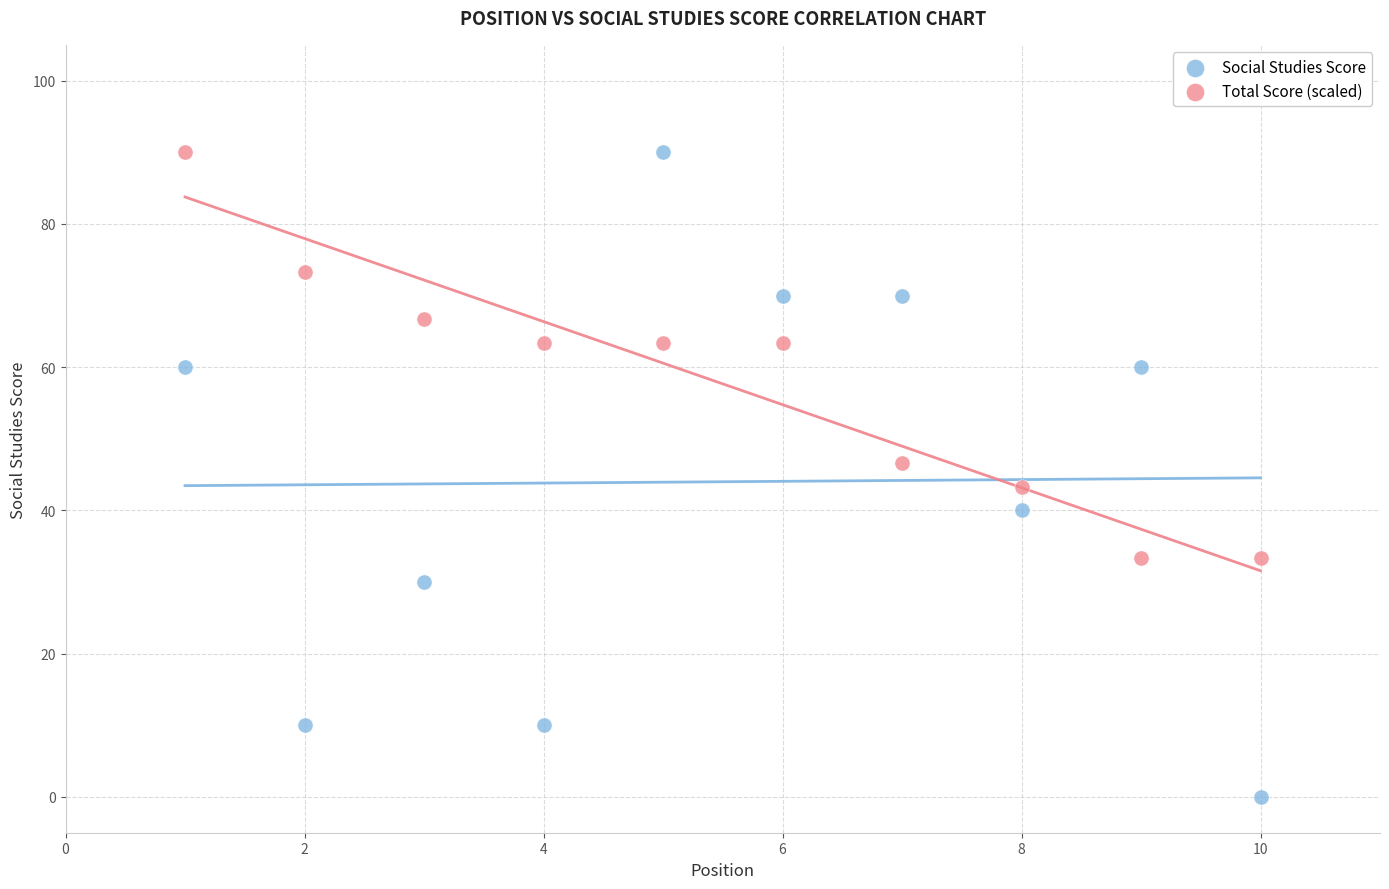

Which series has the largest Y range (max minus min)?

Social Studies Score